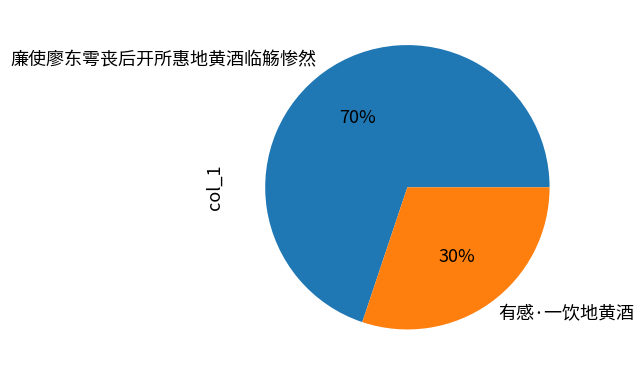

To the nearest percent, what is the combined percentage of 廉使廖东雩丧后开所惠地黄酒临觞惨然 and 有感·一饮地黄酒?

100%